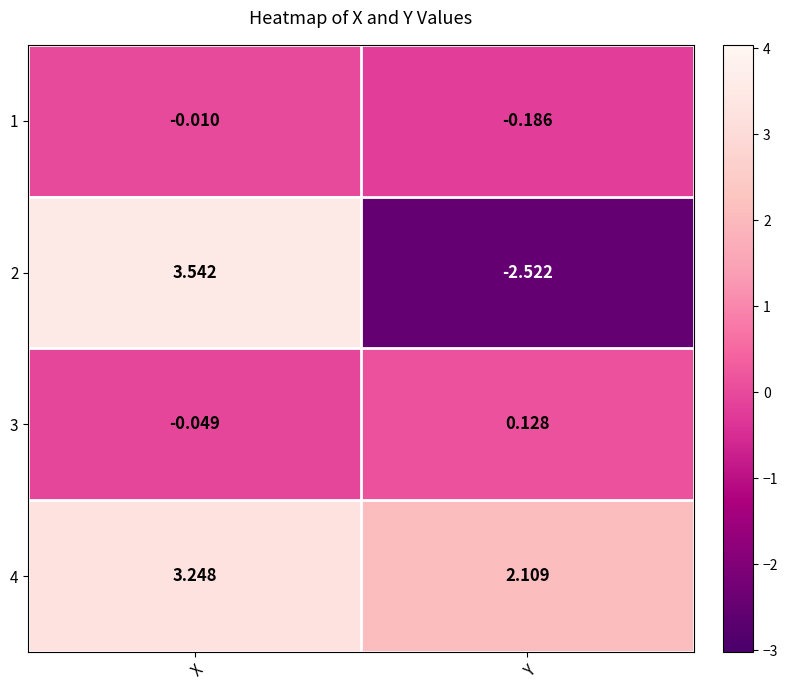

At Y, list the series in order from smallest to largest.

2, 1, 3, 4